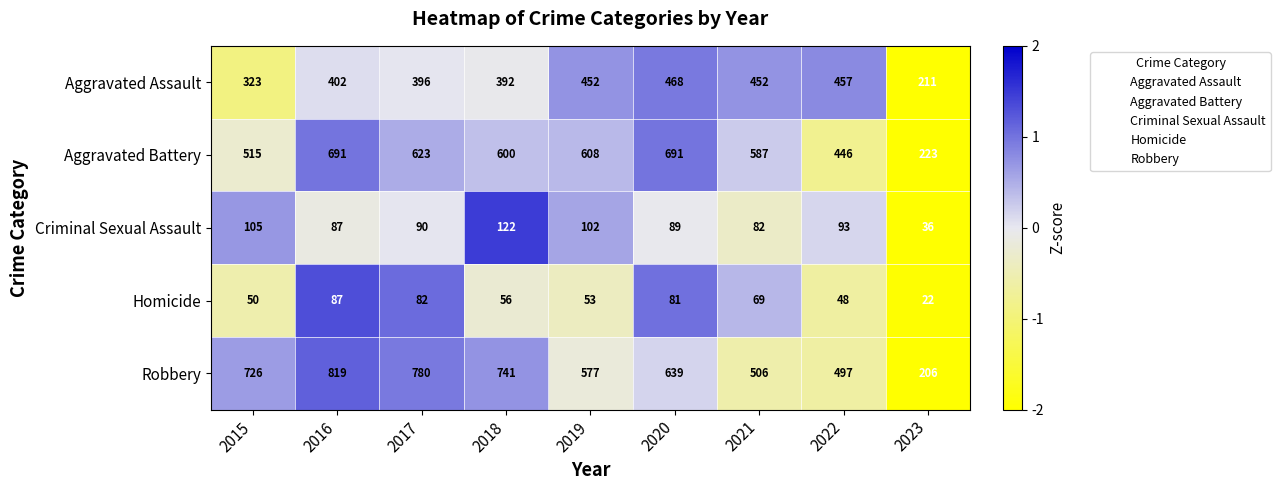

How many values in the Aggravated Battery series are below 600?

4